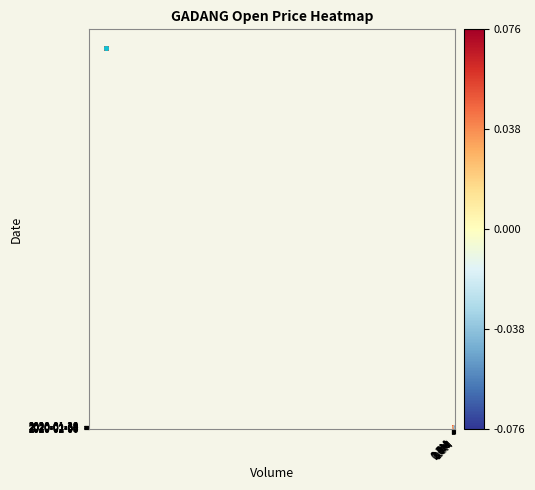

Count the number of categories in the chart.

10